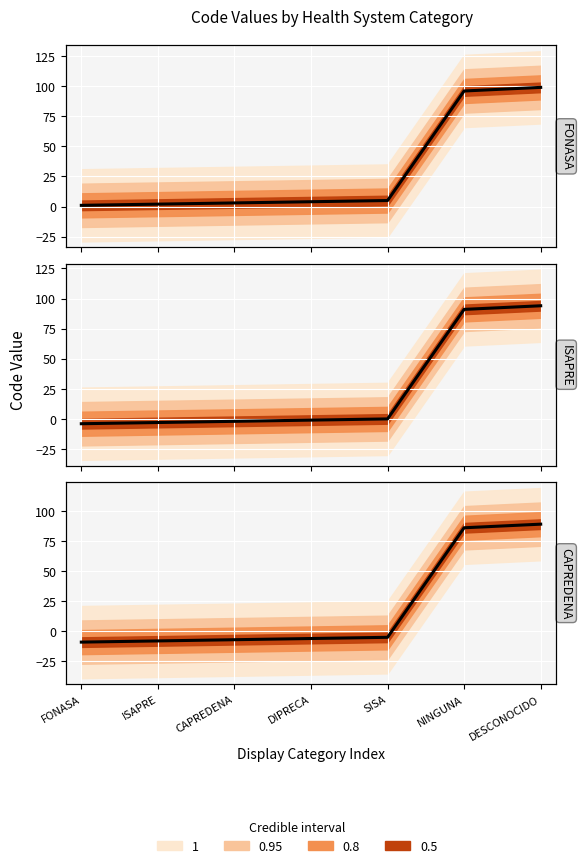

What position from the left is ISAPRE?

2